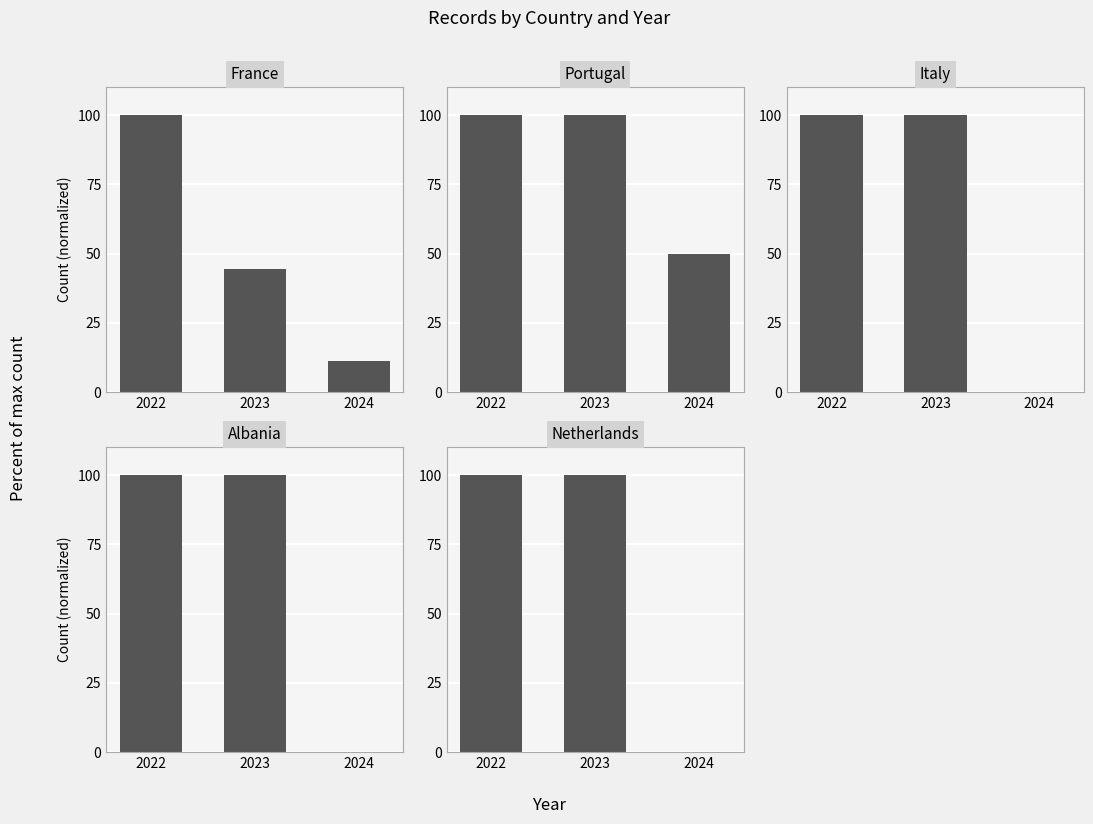

Which has a higher value, 2024 or 2023?

2023